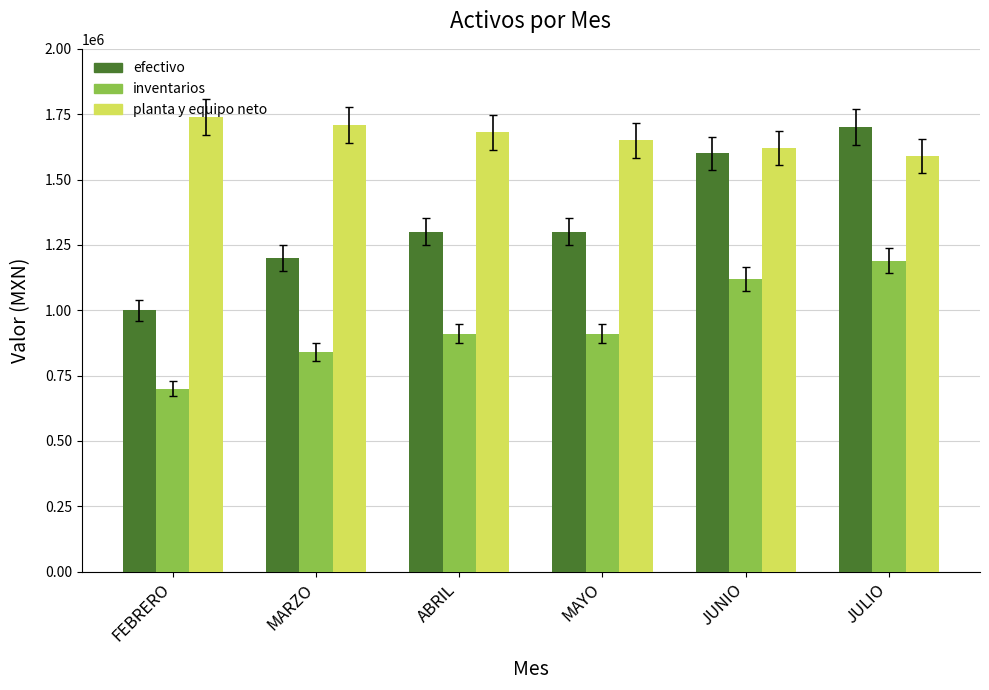

Reading right to left, what are all the values shown in this chart?

efectivo: JULIO=1700000	JUNIO=1600000	MAYO=1300000	ABRIL=1300000	MARZO=1200000	FEBRERO=1000000
inventarios: JULIO=1190000	JUNIO=1120000	MAYO=910000	ABRIL=910000	MARZO=840000	FEBRERO=700000
planta y equipo neto: JULIO=1590000	JUNIO=1620000	MAYO=1650000	ABRIL=1680000	MARZO=1710000	FEBRERO=1740000